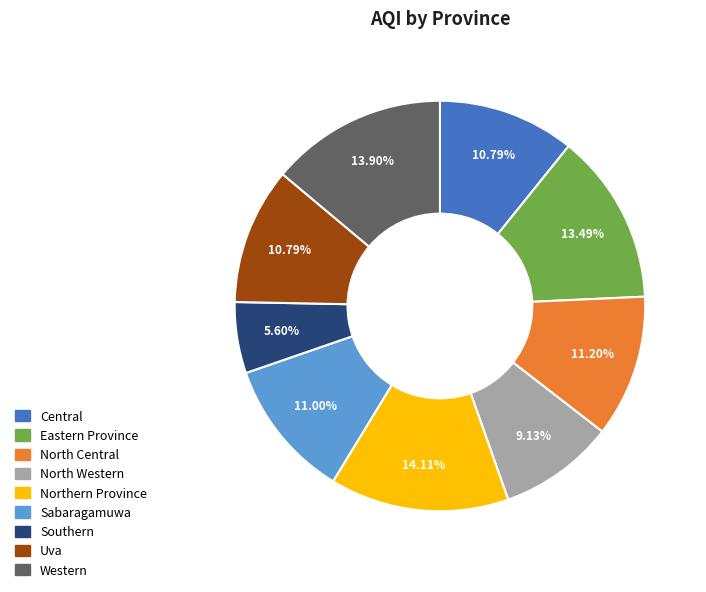

To the nearest percent, what percentage of the pie is Southern?

6%